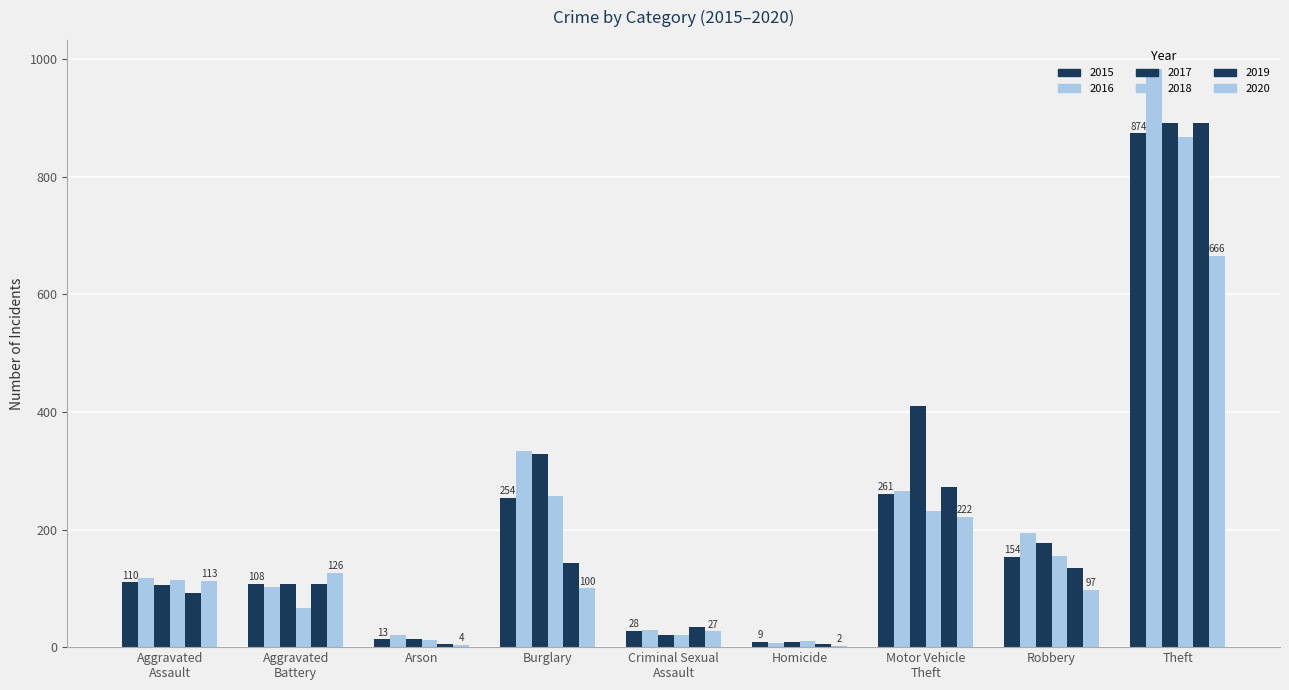

Are the bars grouped side by side (vs. stacked)?

Yes